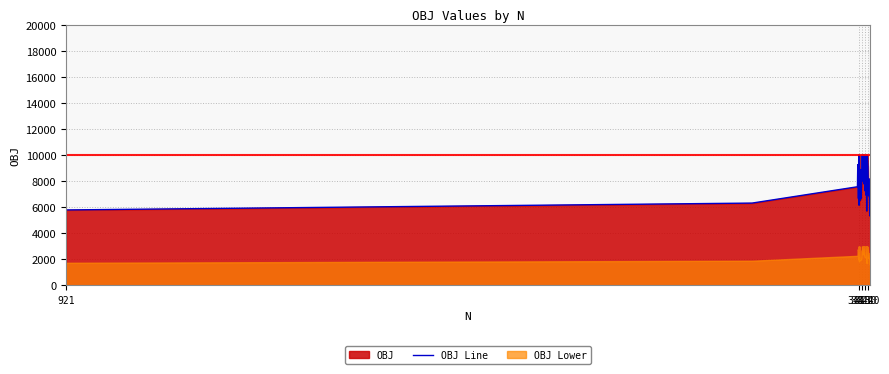

What is the value of the 27th point from the left?

10000.0